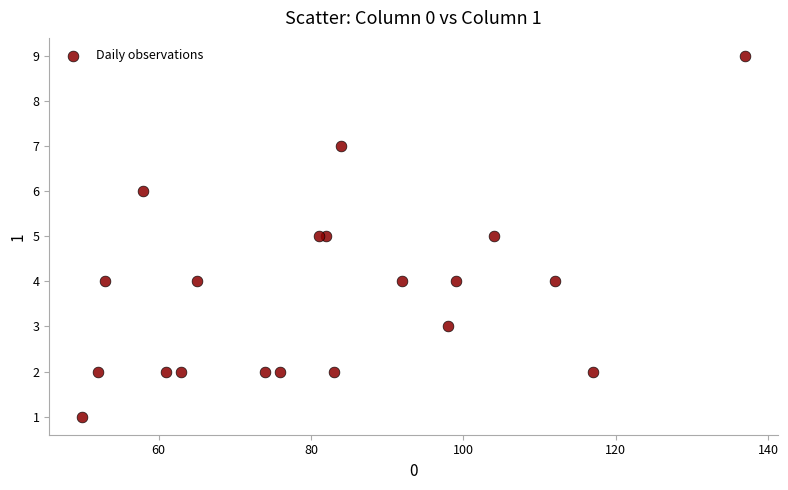

What is the range of Y values (max minus min)?

8